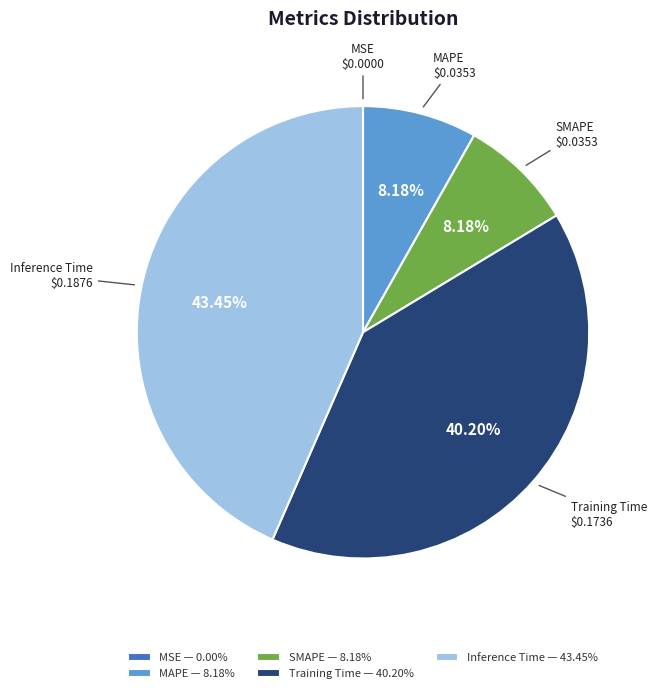

Is there any slice that represents more than half of the pie?

No